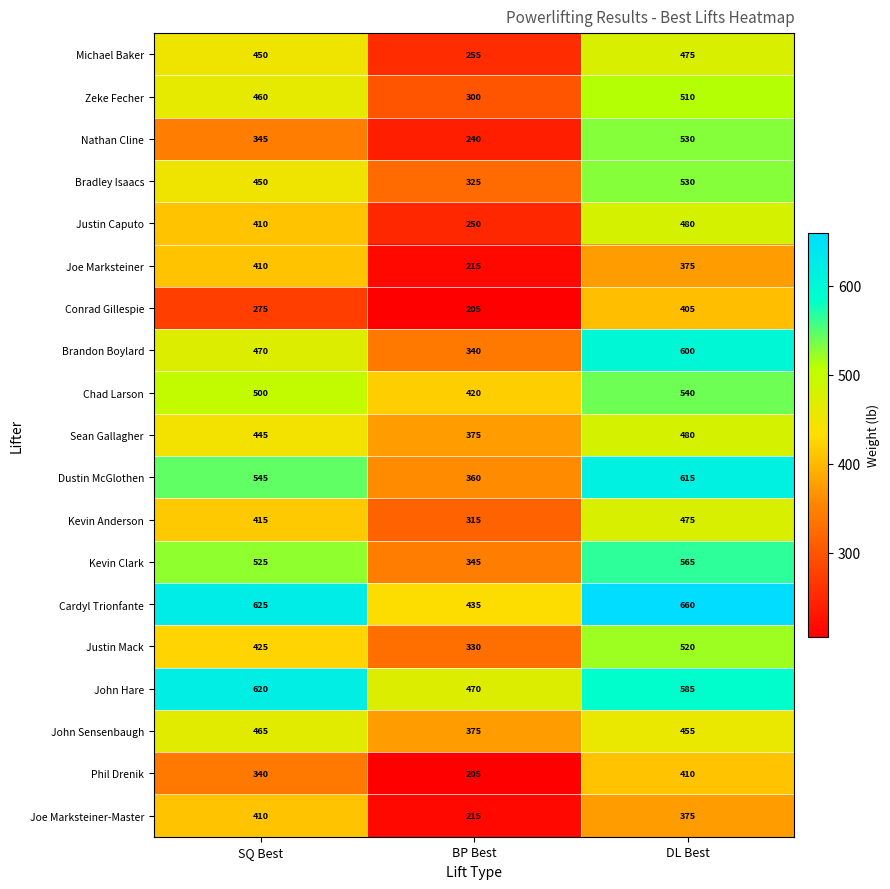

What is the difference between the highest and lowest values at SQ Best?

350